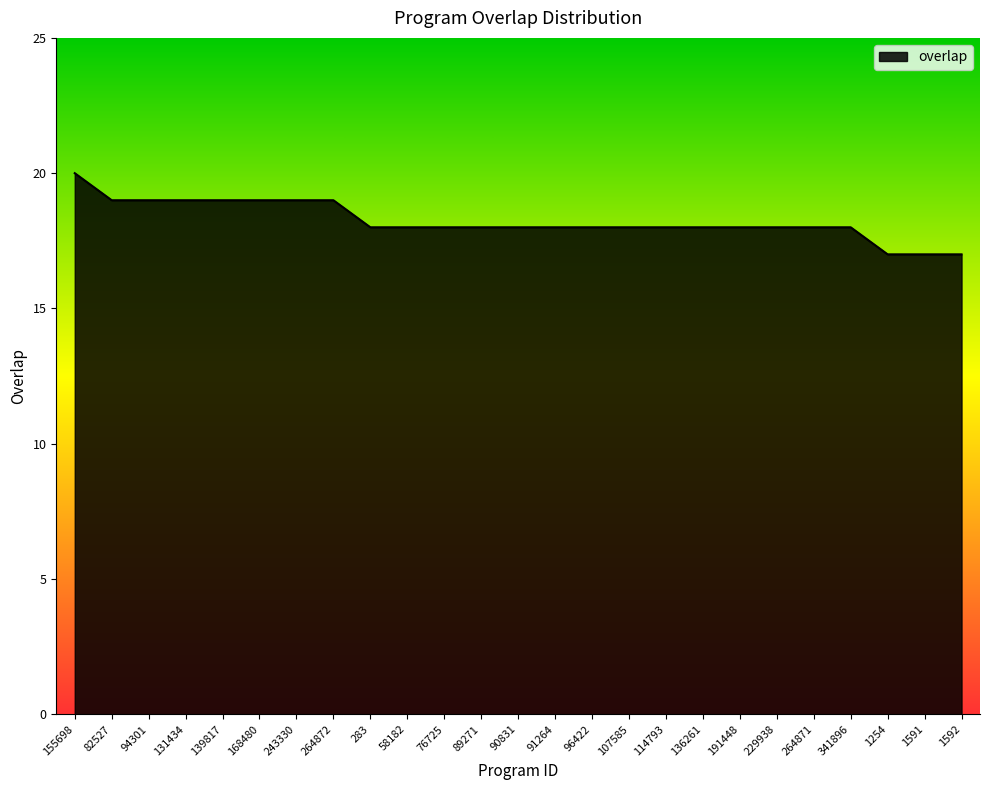

True or false: the data shows 18 at 58182.

True